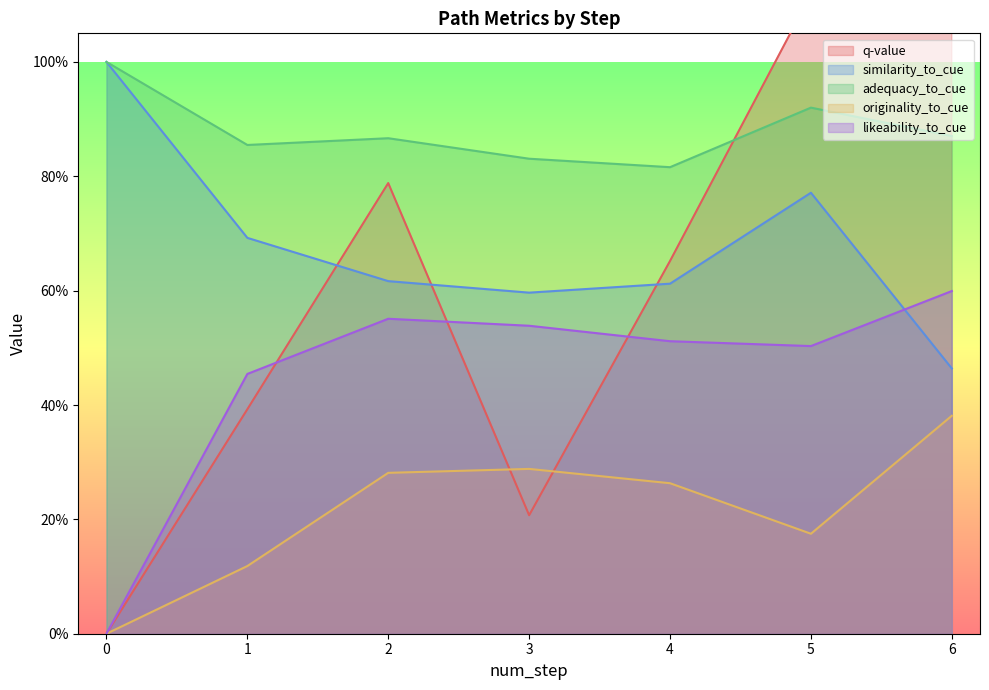

What is the value of the adequacy_to_cue point at the 5th from the left?

0.8